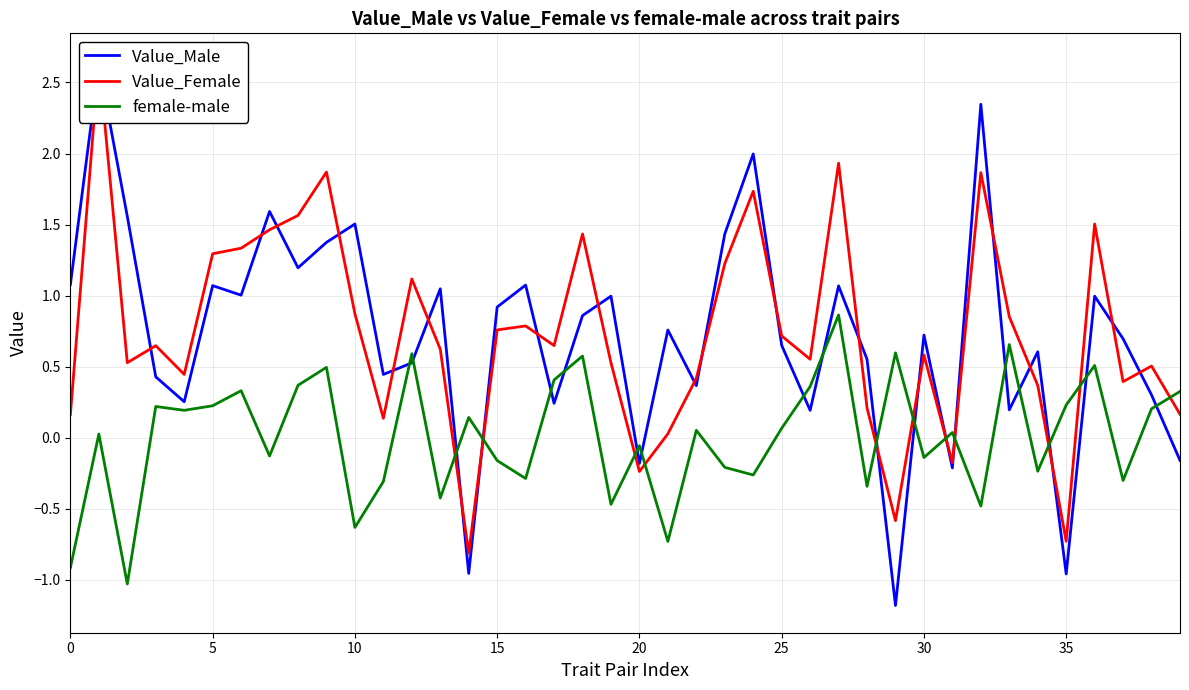

Is it true that Value_Female equals 0.0 at 21?

False